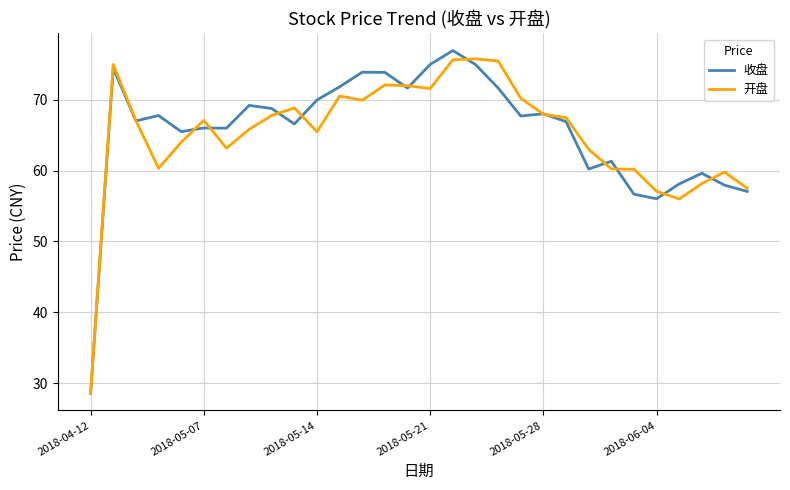

What is the greatest value displayed?

77.0